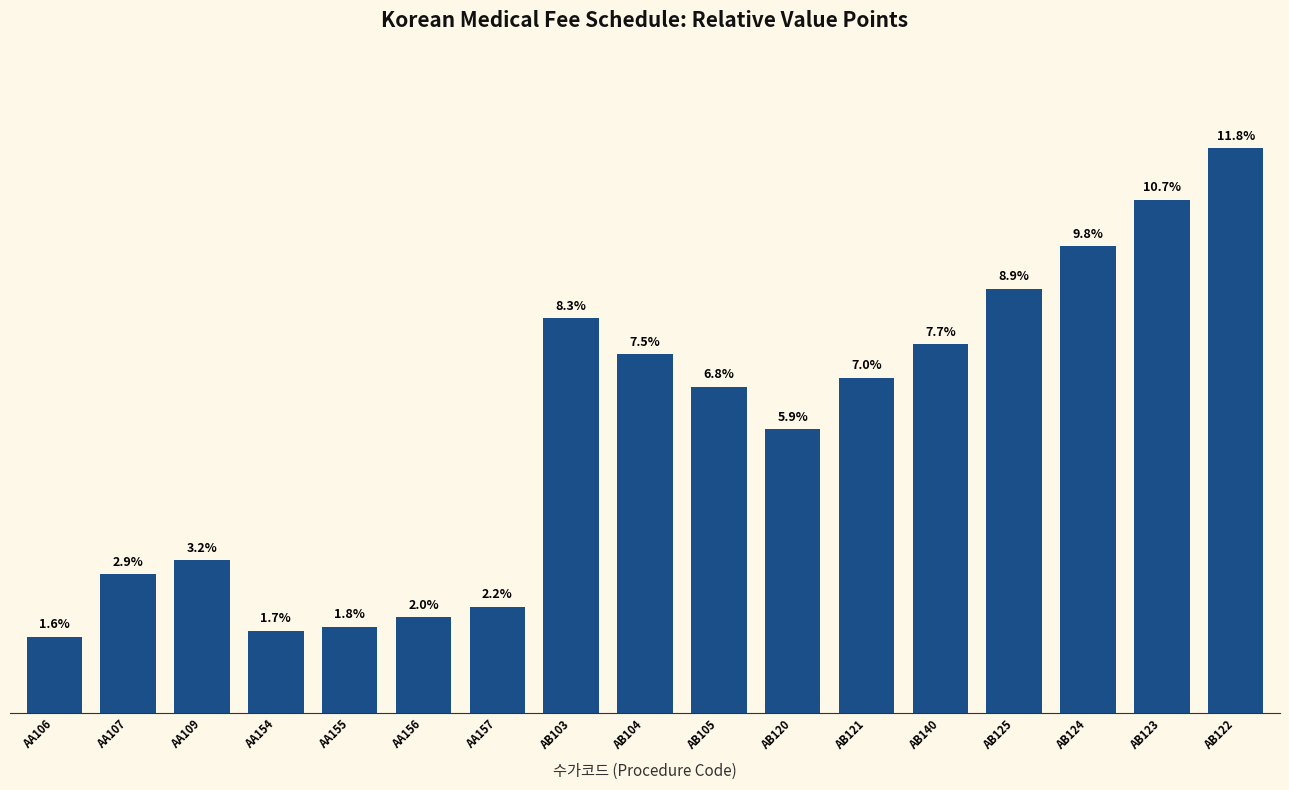

Which category has the lowest value across all series?

AA106